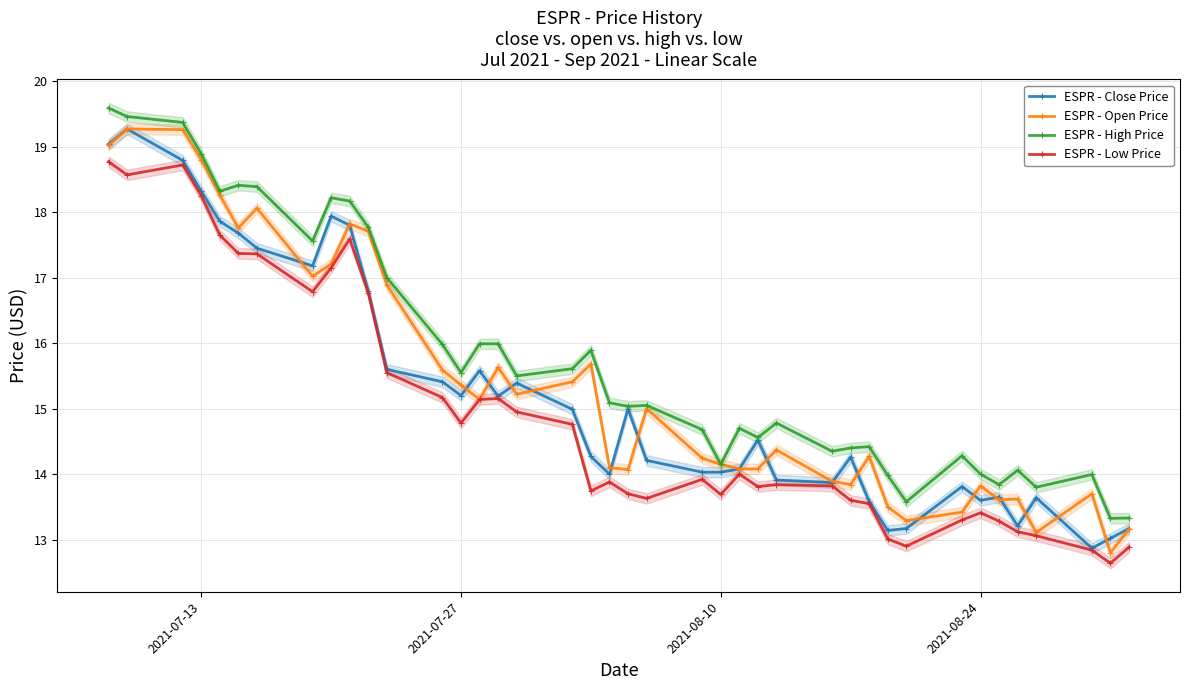

Is the value of ESPR - High Price at 35 greater than the value of ESPR - Low Price at 31?

Yes